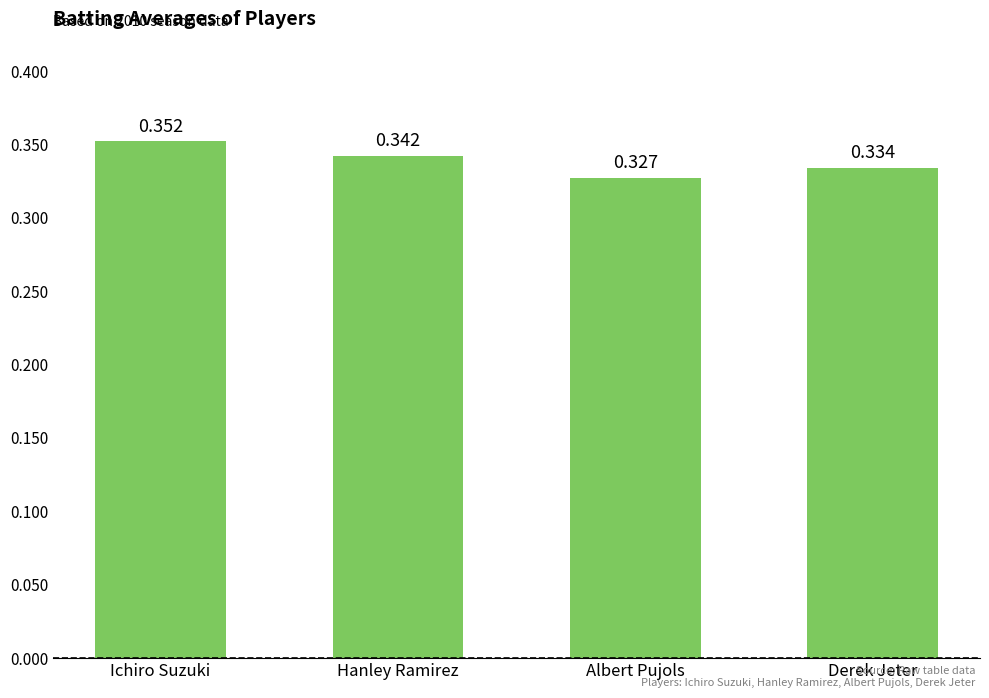

Where is the data nearest to the value 0?

Albert Pujols